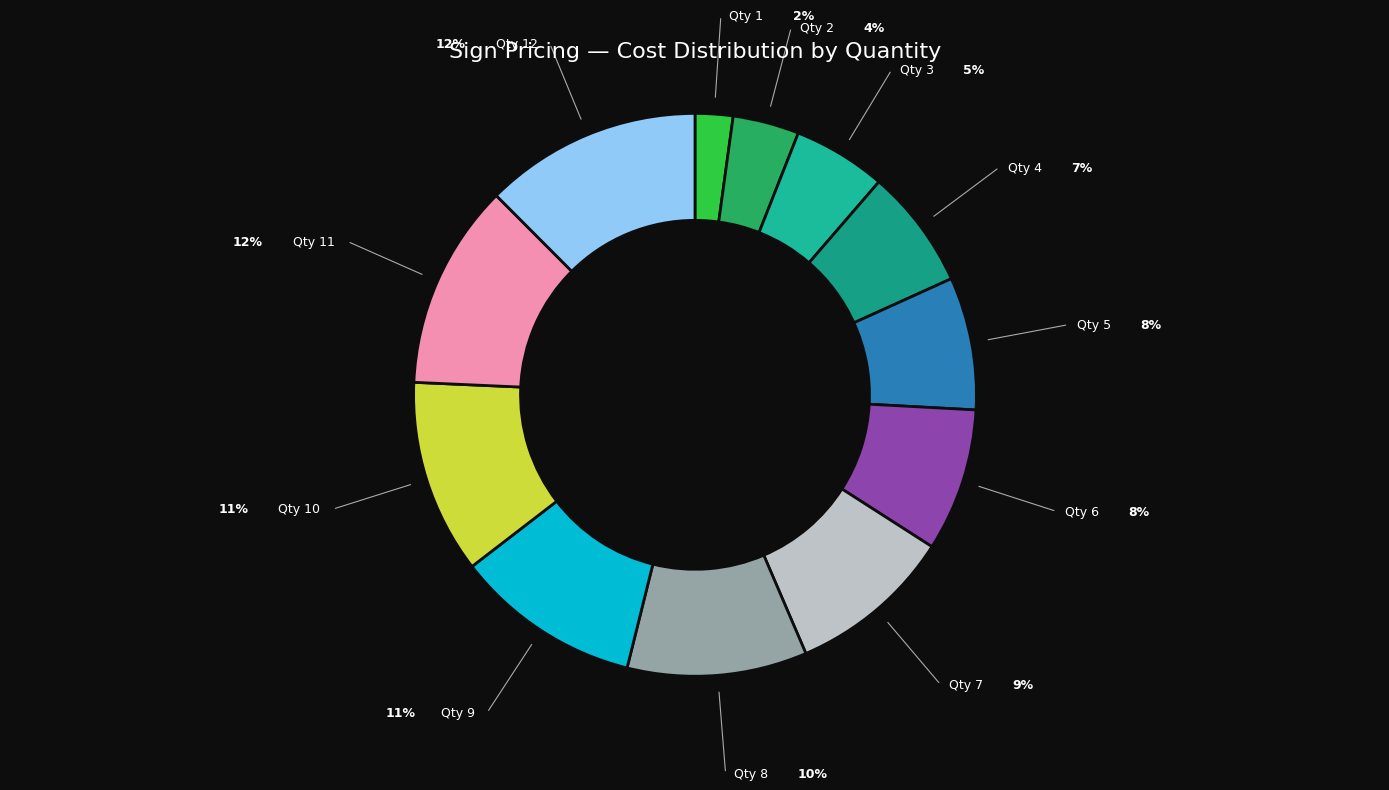

What is the ratio of the value at Qty 11 to the value at Qty 2?

3.1